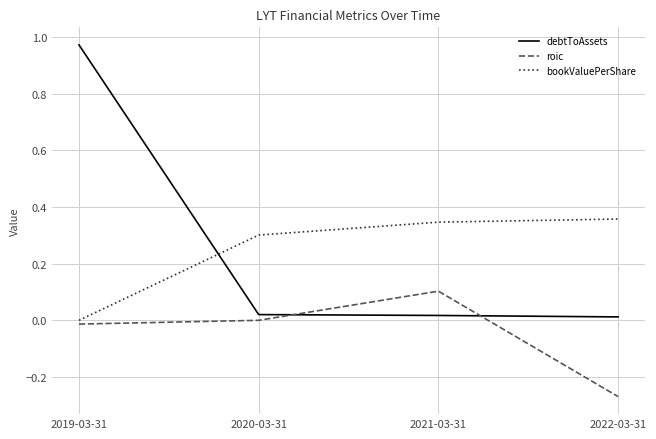

List the labels in order of bookValuePerShare value, smallest first.

2019-03-31, 2020-03-31, 2021-03-31, 2022-03-31